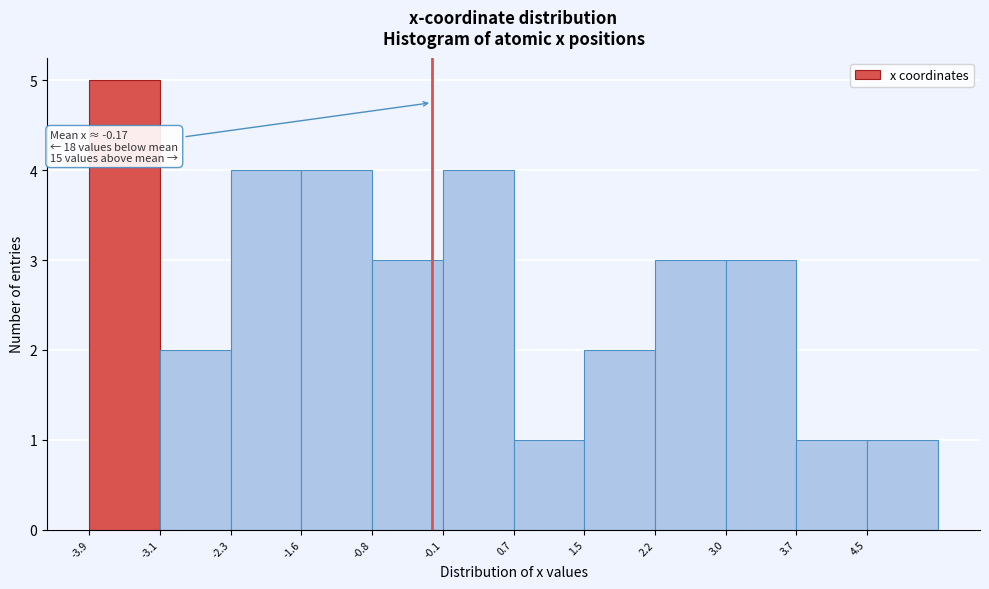

Over which range of the x-axis is the bar tallest?

-3.9 to -3.1